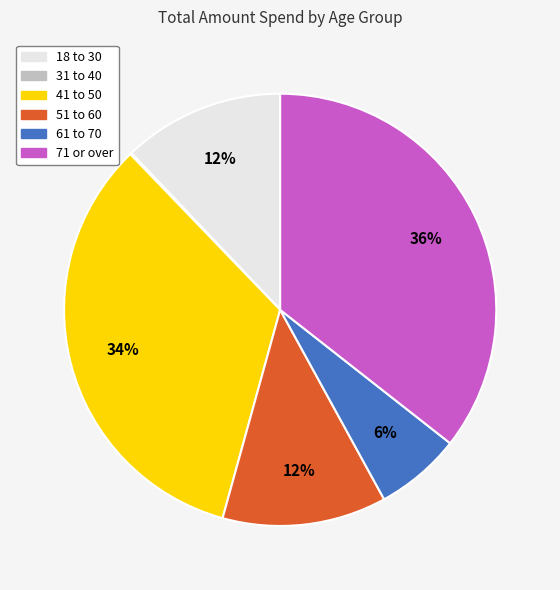

Is the sum of 18 to 30 and 71 or over greater than half?

No